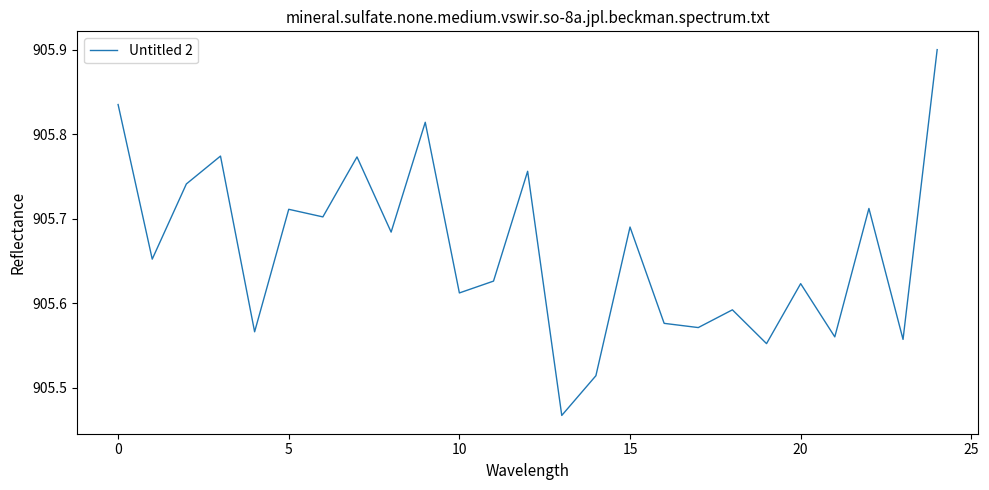

What is the difference between the maximum and minimum values?

0.4